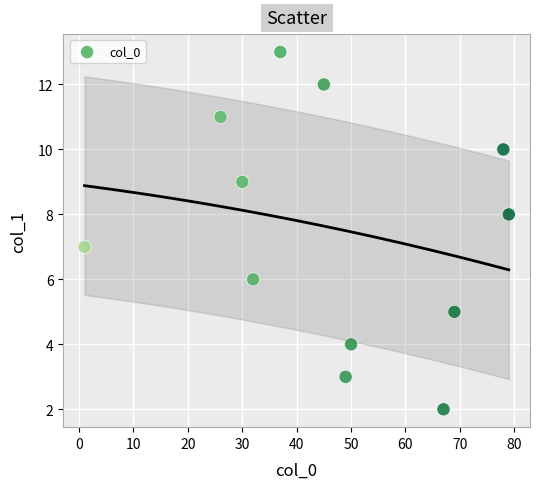

What is the average Y value?

7.5